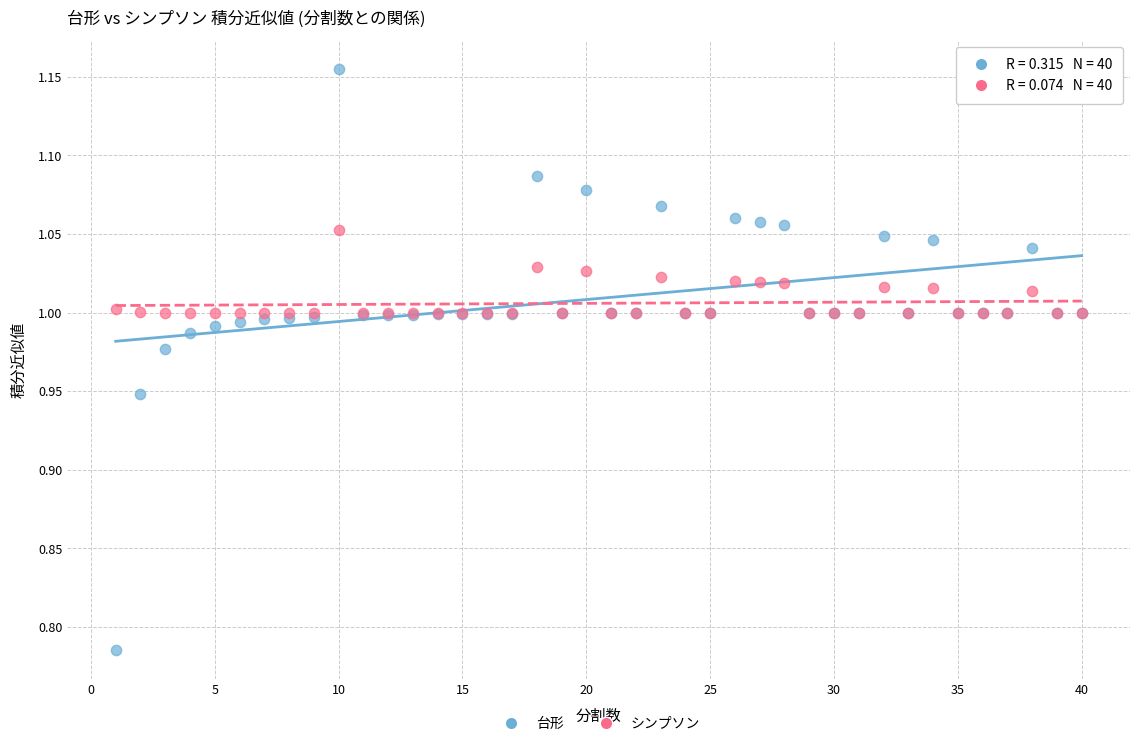

What are all the series names shown in the legend?

台形, シンプソン